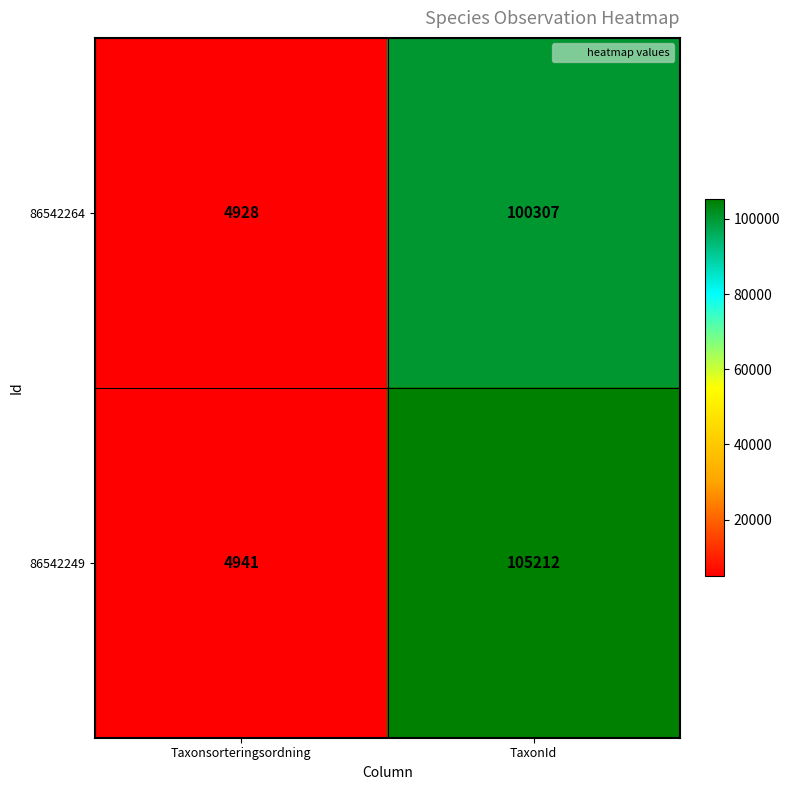

What is the average value of the 86542264 series?

52618